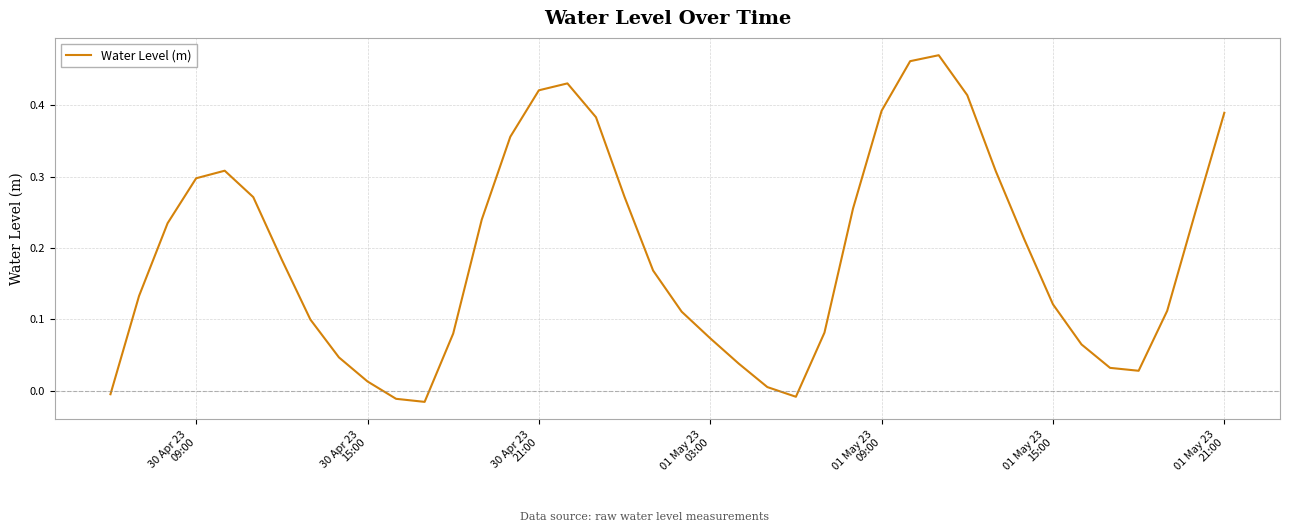

Does the chart display data point markers on the line(s)?

No